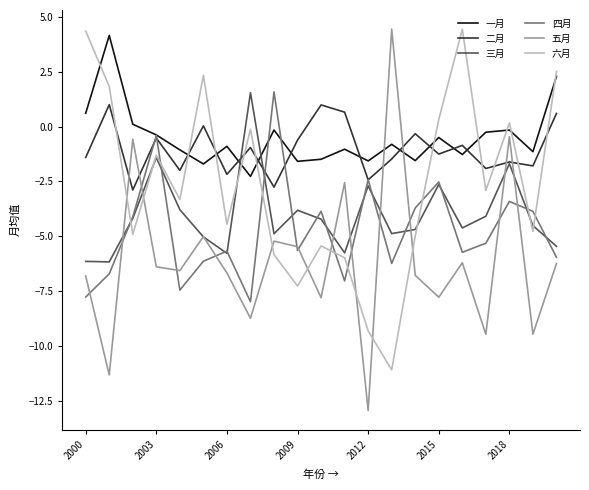

Which series has the widest spread of values?

五月